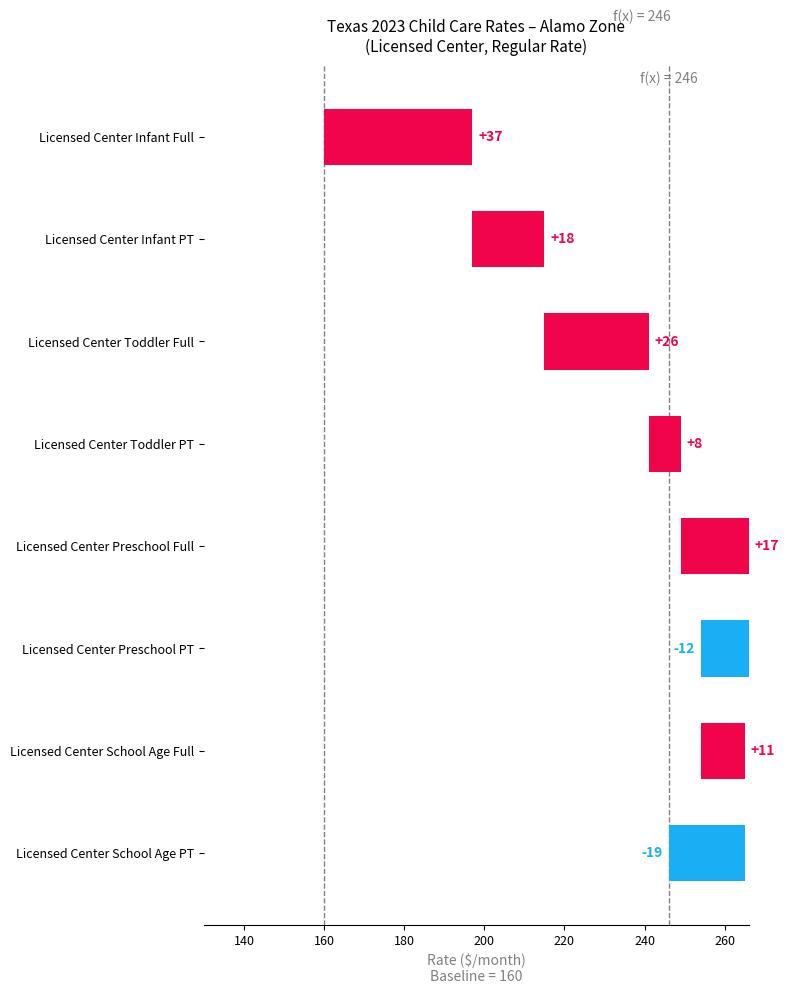

Are the bars horizontal?

Yes